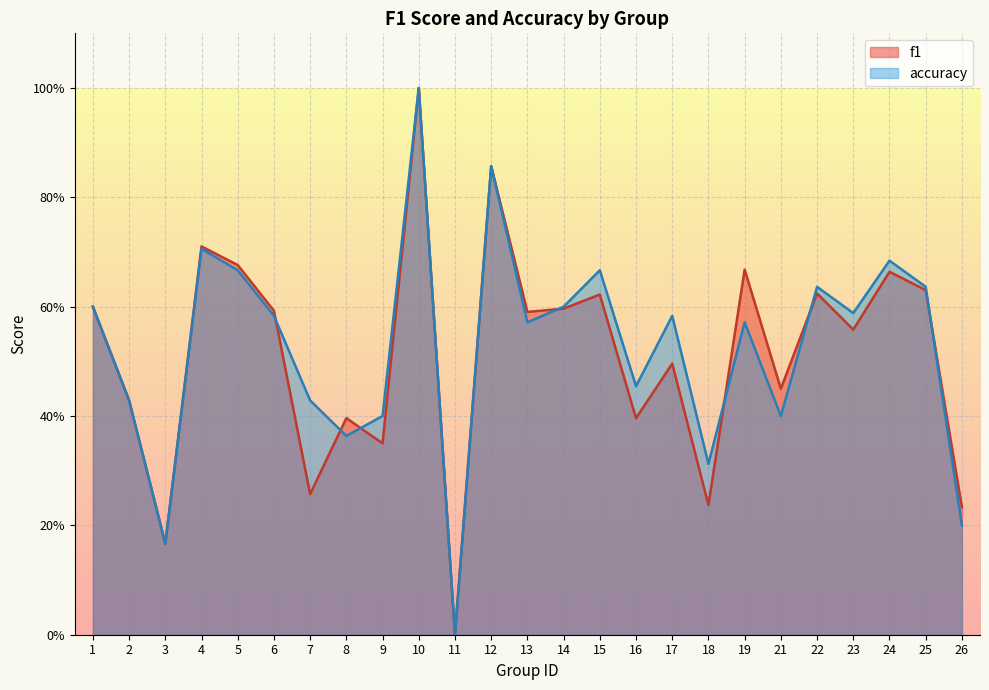

After their last crossing, which series has the higher values: accuracy or f1?

f1